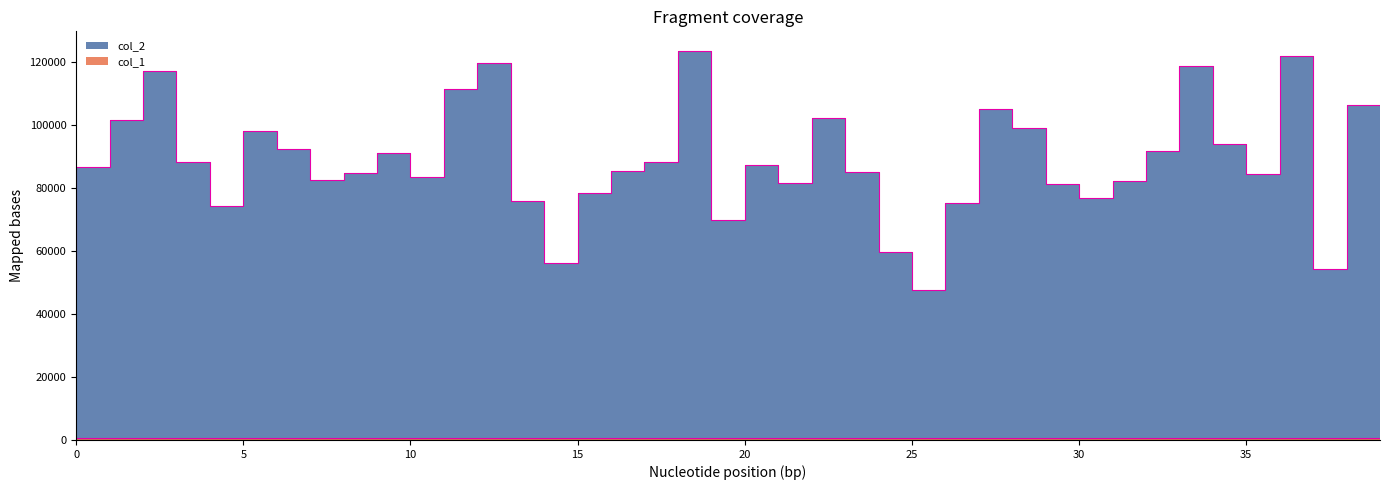

Is it true that col_1 equals 491 at 13?

False